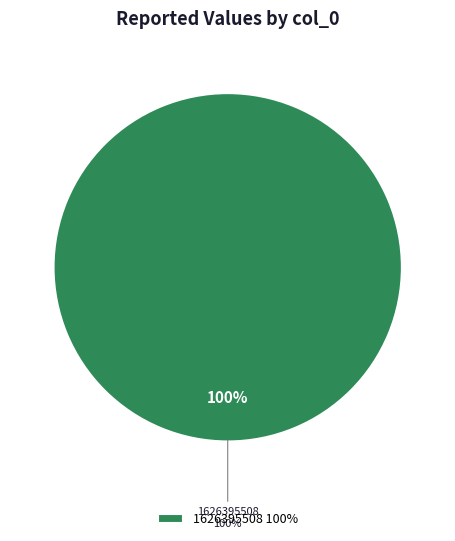

The 1626395508 slice represents 100% of the pie. True or false?

True